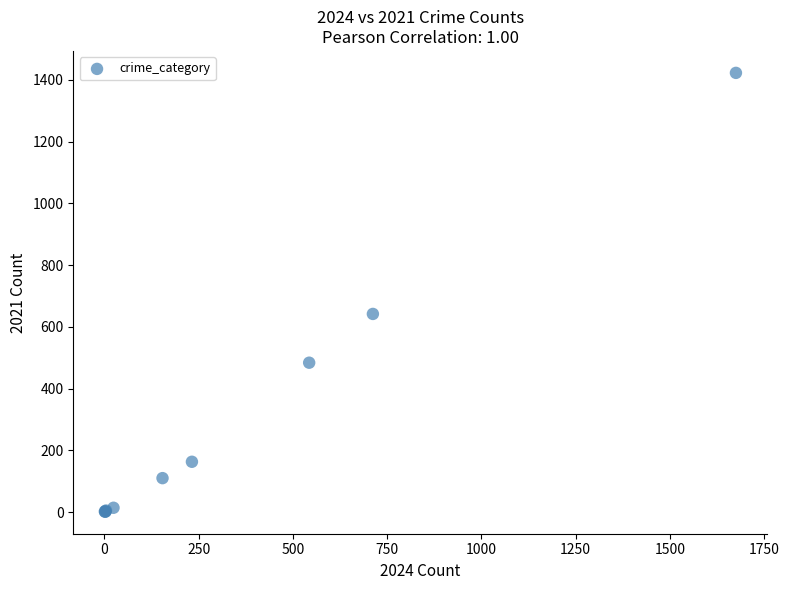

What Y value in the scatter plot is closest to 712?

642